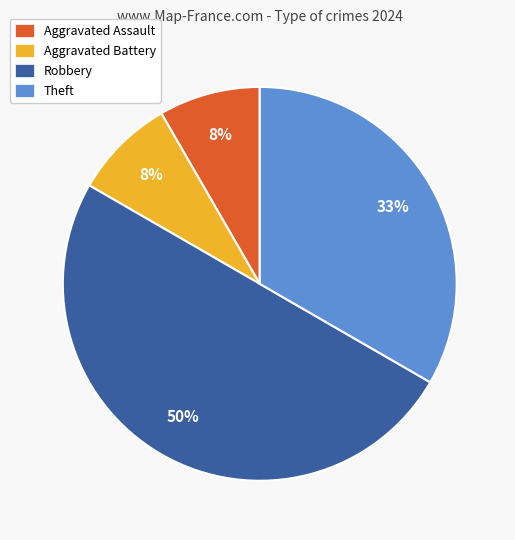

Combined, do Aggravated Battery and Robbery account for over 50%?

Yes